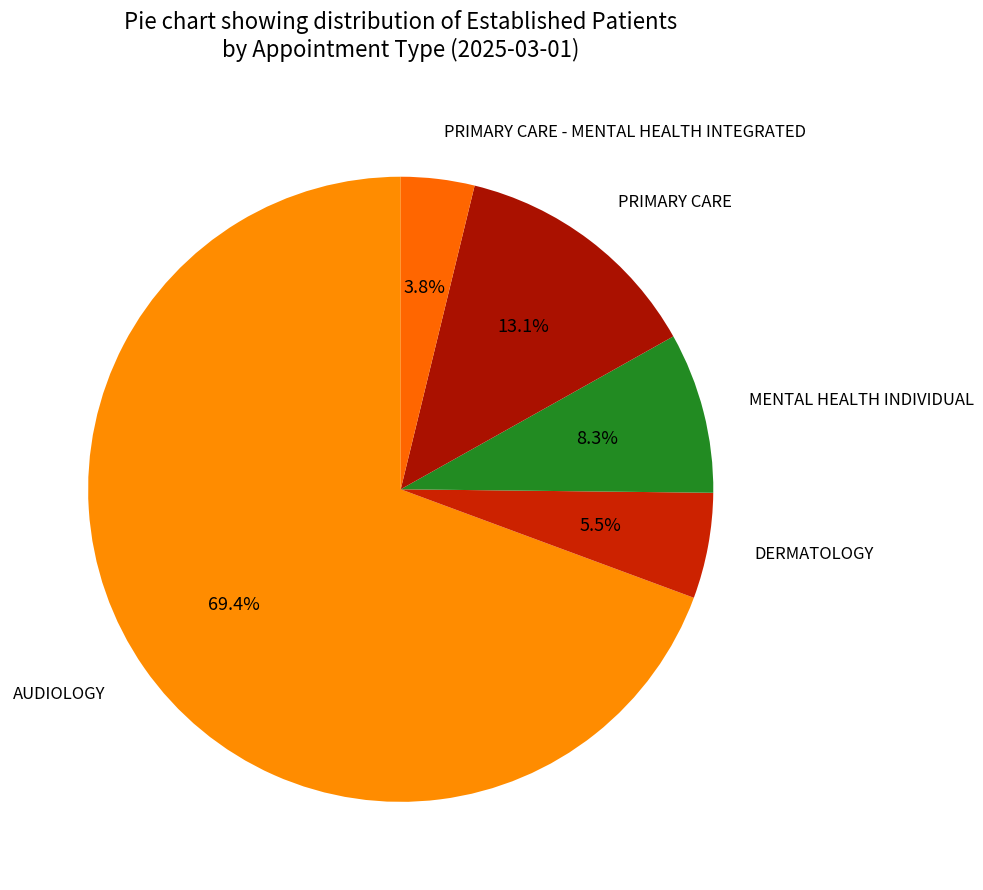

Rank the categories by value from lowest to highest.

PRIMARY CARE - MENTAL HEALTH INTEGRATED, DERMATOLOGY, MENTAL HEALTH INDIVIDUAL, PRIMARY CARE, AUDIOLOGY